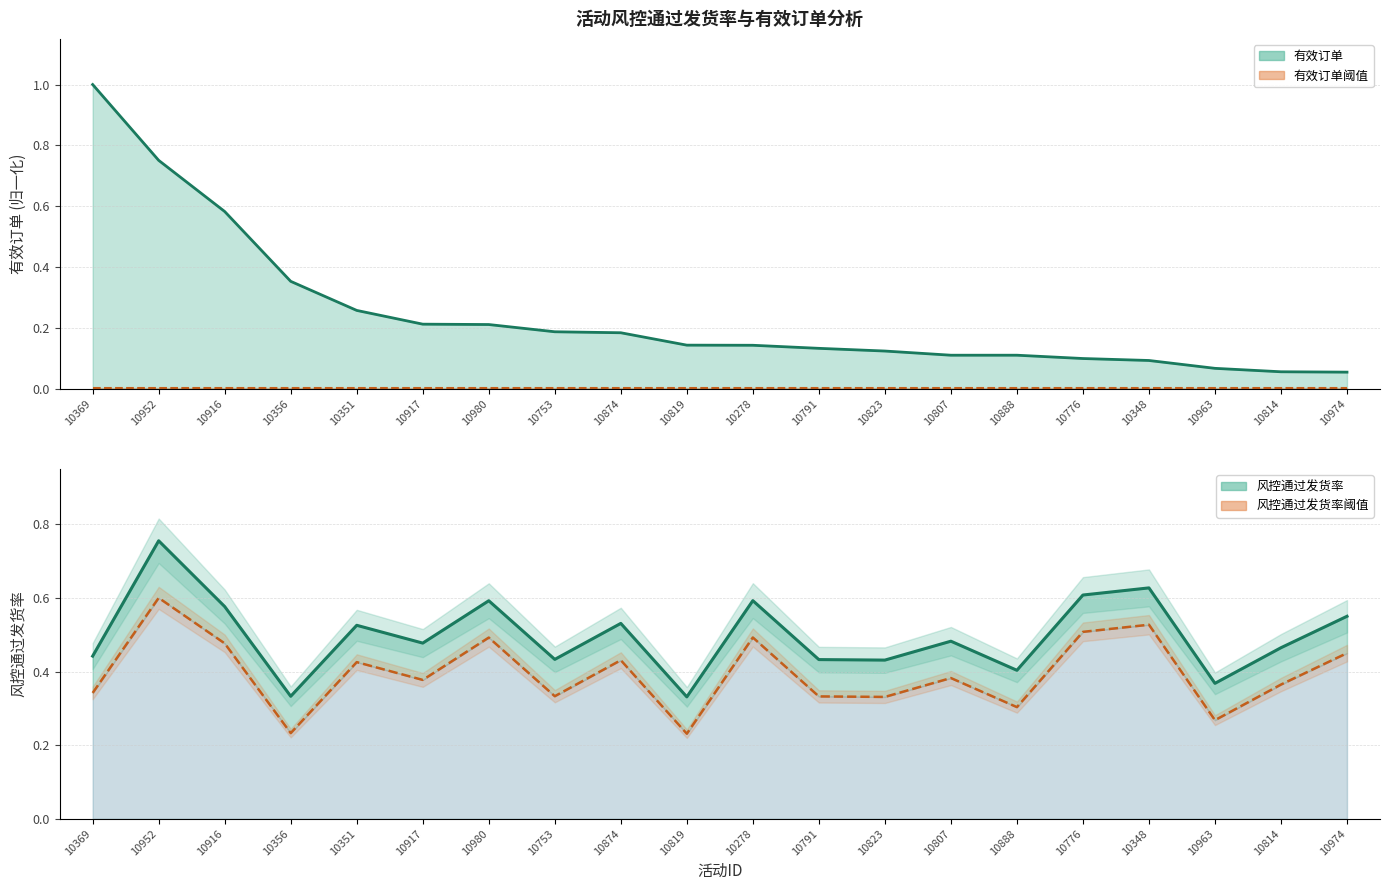

At 10278, list the series in order from largest to smallest.

风控通过发货率, 风控通过发货率阈值